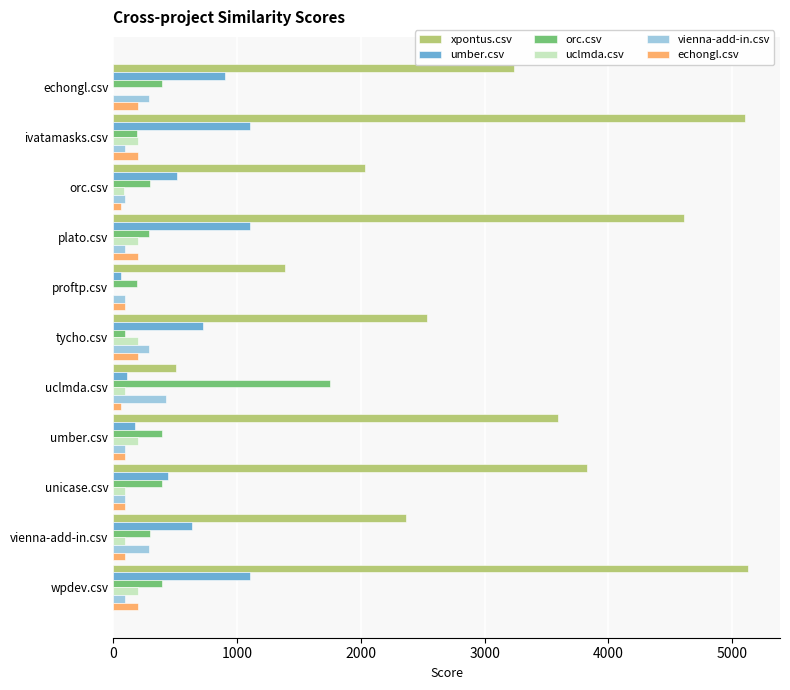

Between echongl.csv and ivatamasks.csv, which series saw the biggest shift?

xpontus.csv